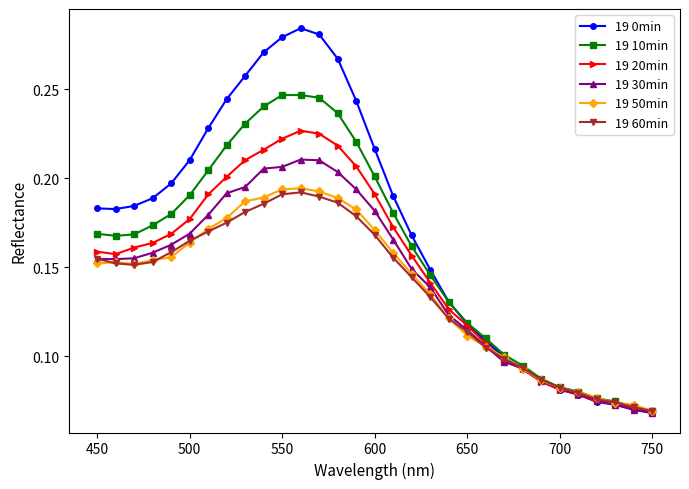

In 19 30min, how many points are lower than both neighbors (excluding endpoints)?

1